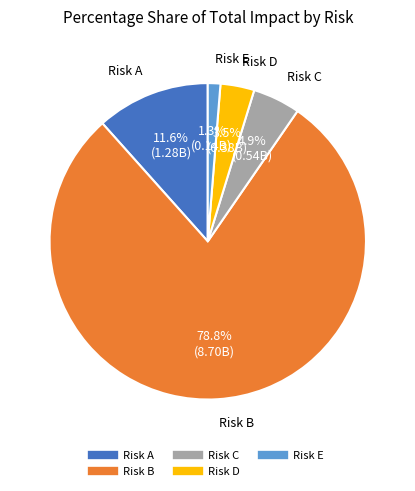

Is it true that Risk B is 79% of the pie?

True